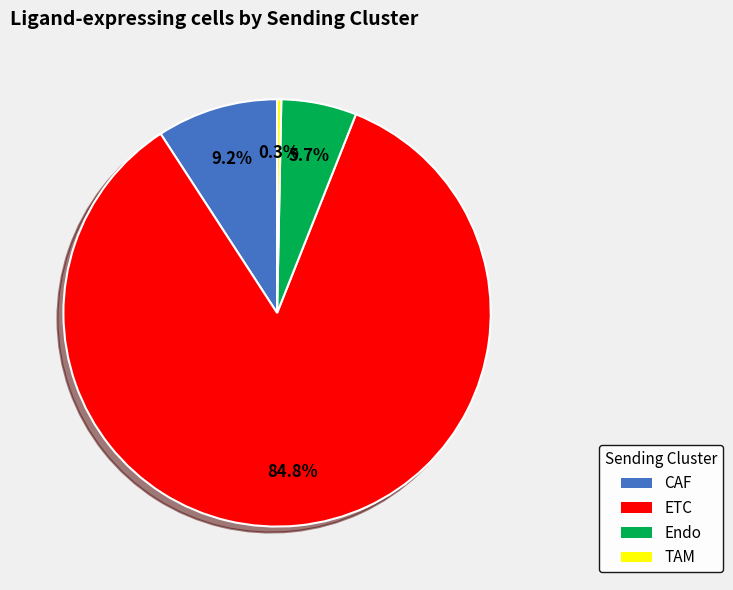

How many segments does this pie chart have?

4